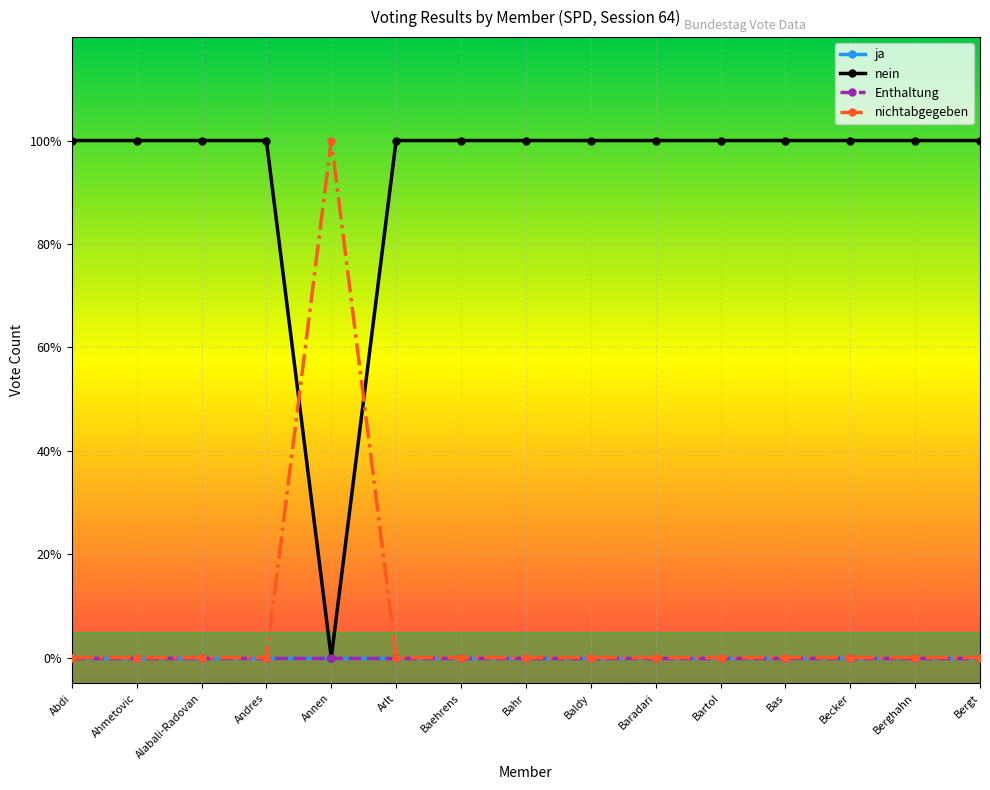

What is the label of the 4th point from the left?

Andres